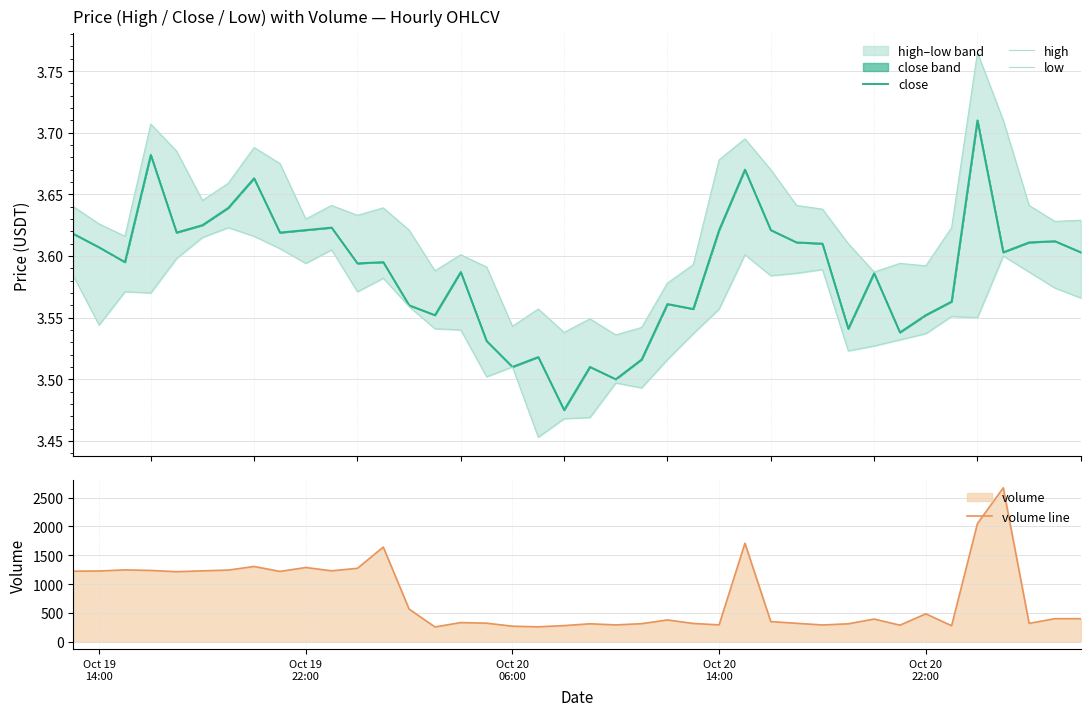

What is the maximum value for volume line?

2670.4